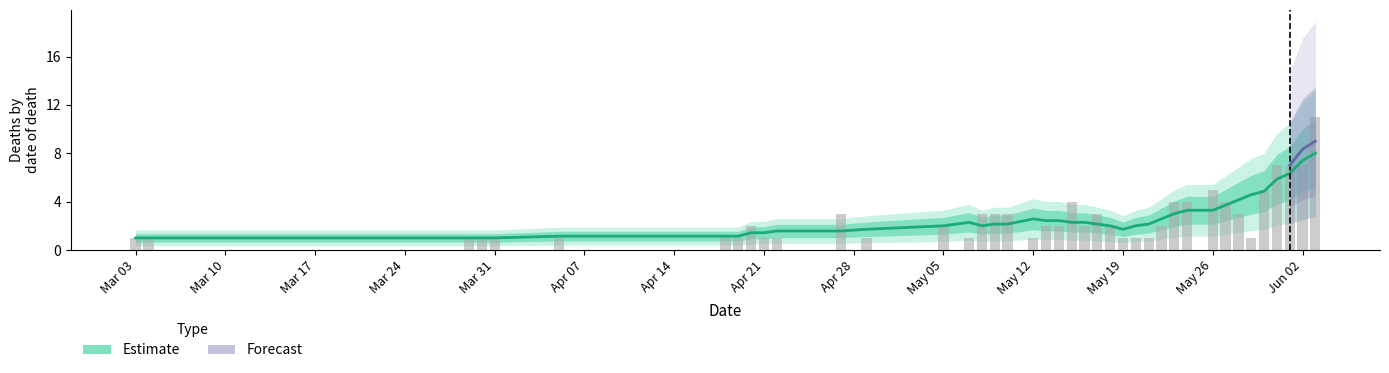

The value at May 26 is 1.0. True or false?

False